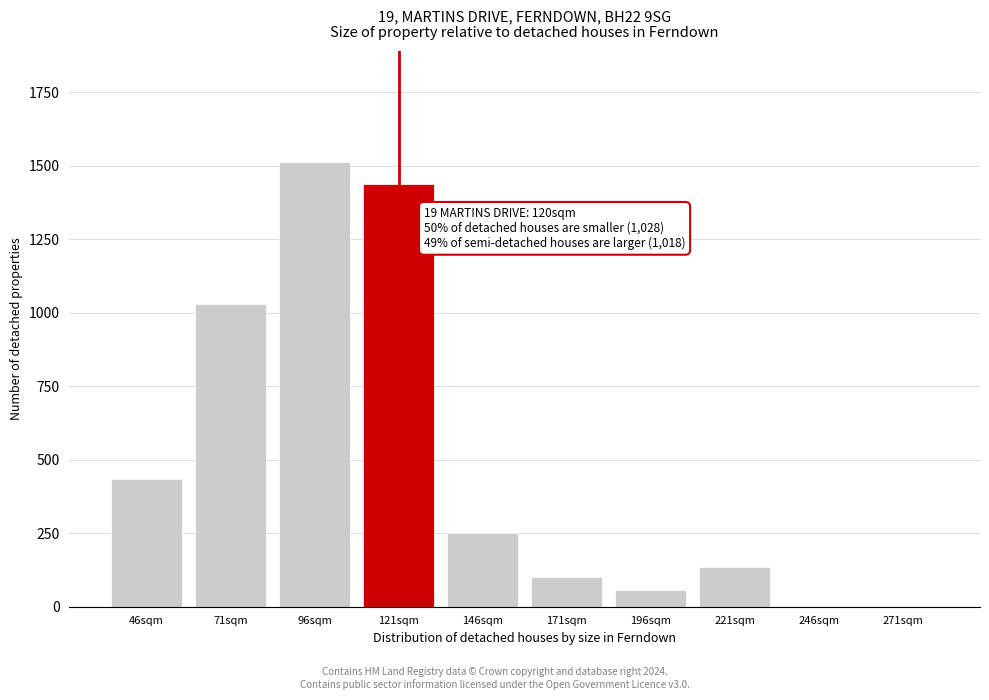

Reading left to right, extract all data points from this chart.

46sqm=435	71sqm=1029	96sqm=1512	121sqm=1439	146sqm=251	171sqm=102	196sqm=57	221sqm=135	246sqm=0	271sqm=0